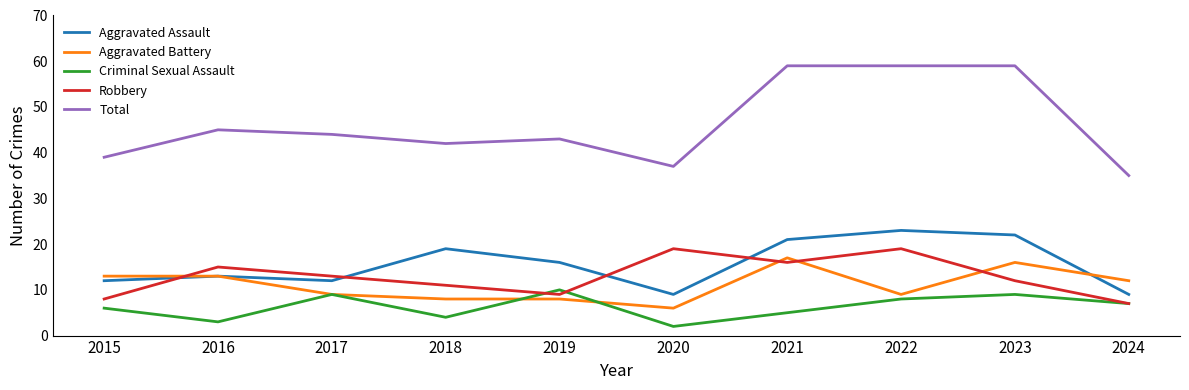

Which series changed the most between 2021 and 2024?

Total